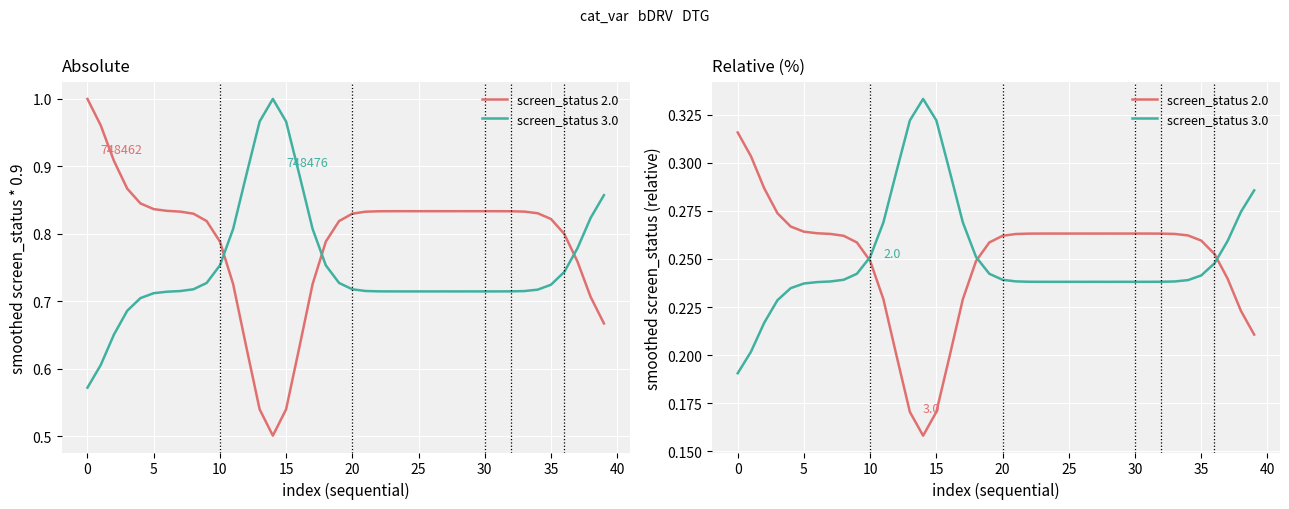

How many lines are shown in the chart?

2